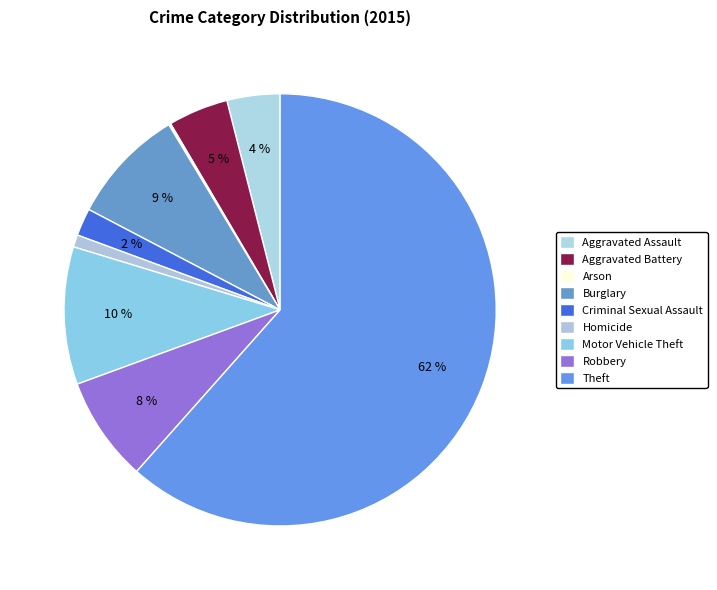

To the nearest percent, what portion does Homicide represent?

1%